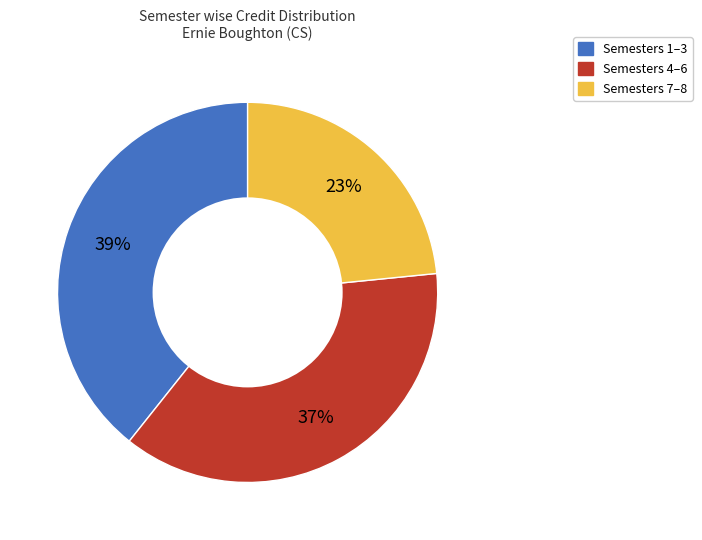

Is Semesters 4–6 the majority of the pie?

No